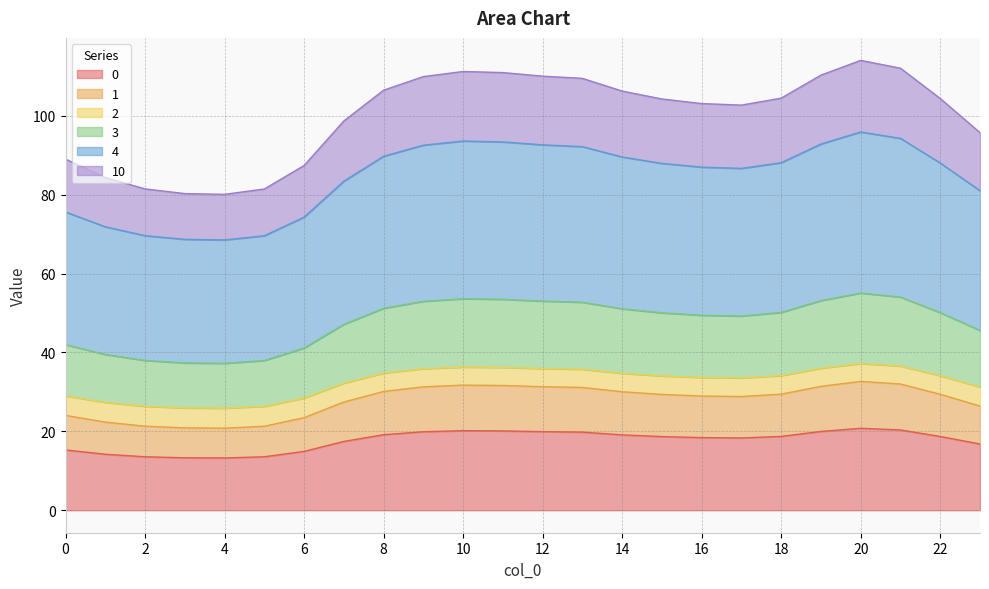

What is the highest value of the 0 series?

20.8